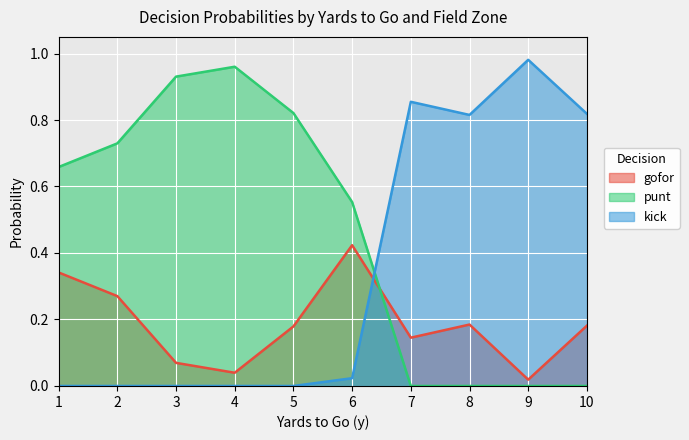

Rank the series by their average value, from highest to lowest.

punt, kick, gofor